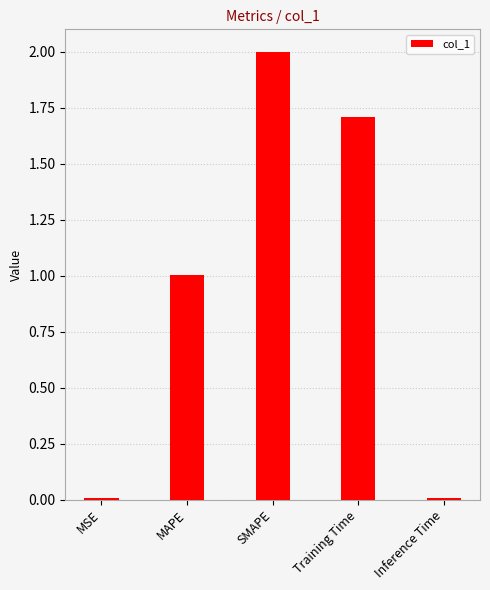

The chart shows a value of 0.6 at MAPE. True or false?

False